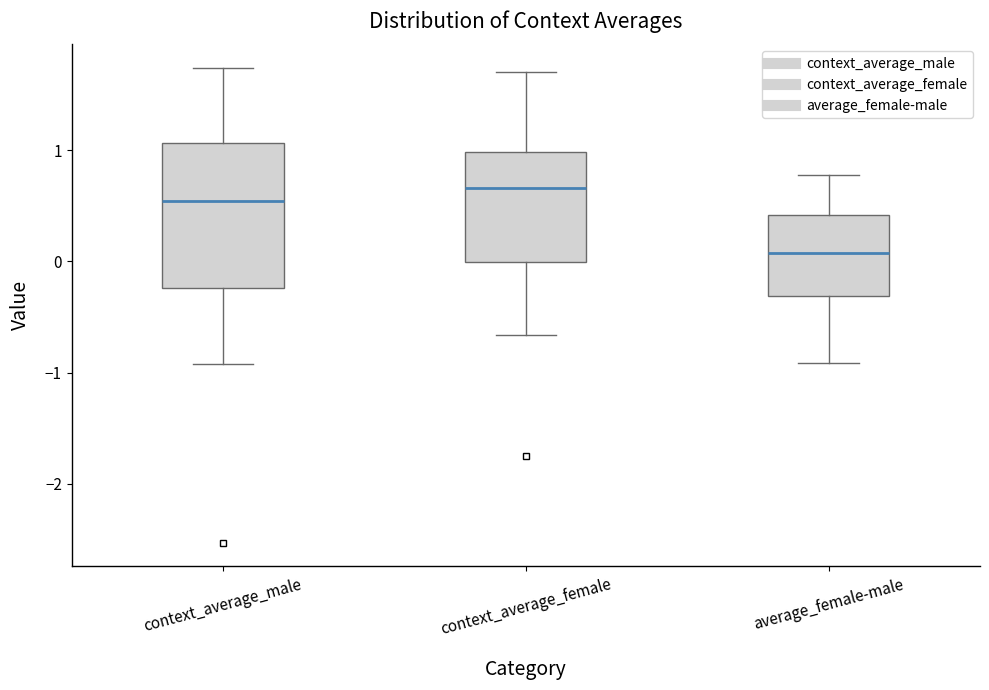

Which box has the lowest median line?

average_female-male